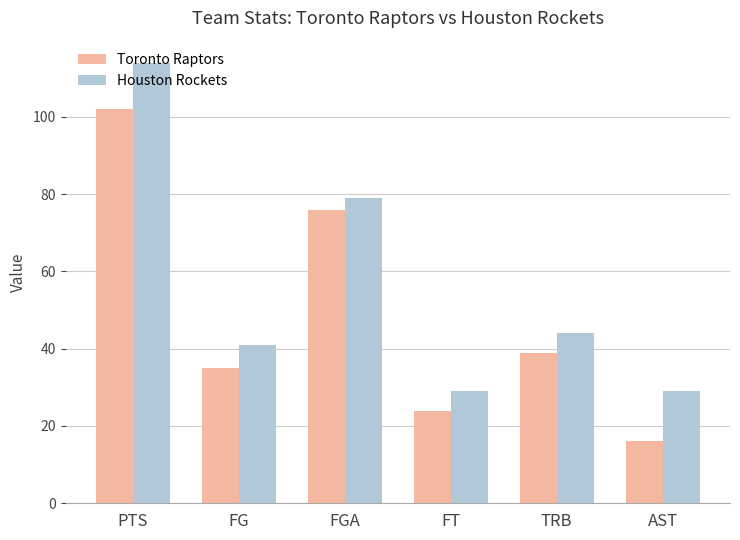

Is it true that Toronto Raptors equals 16 at AST?

True